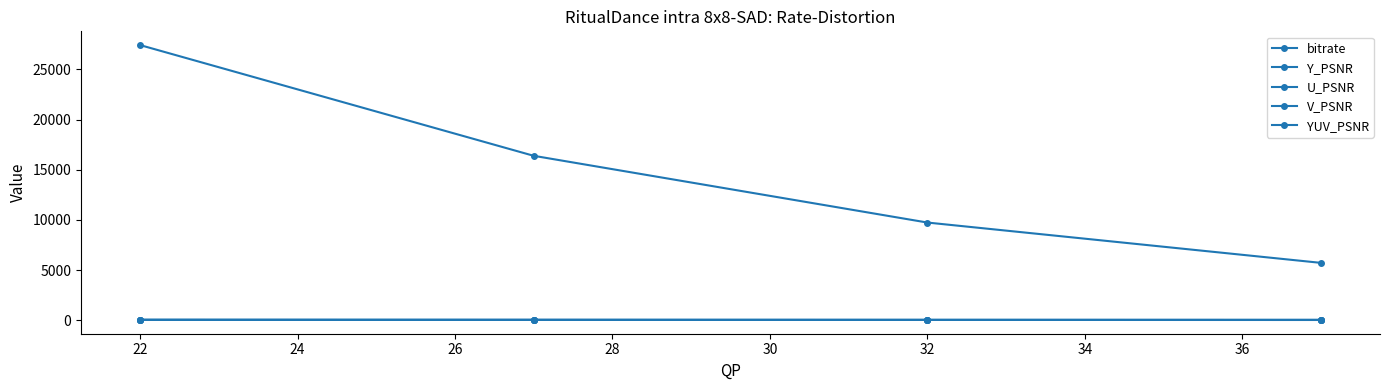

How many values in the YUV_PSNR series are below 46?

2